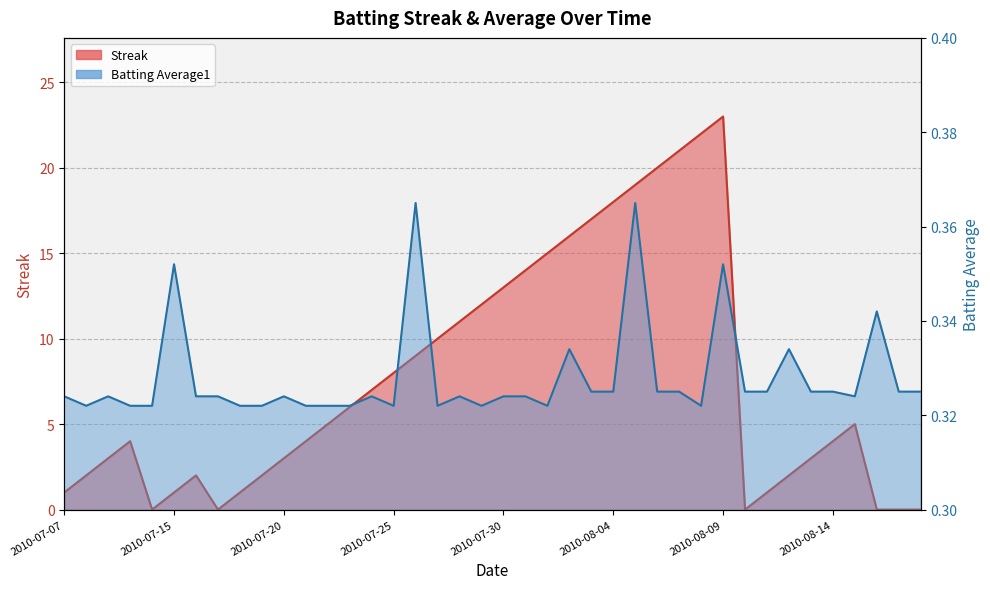

Is it true that Batting Average1 equals 0.6 at 2010-07-25?

False